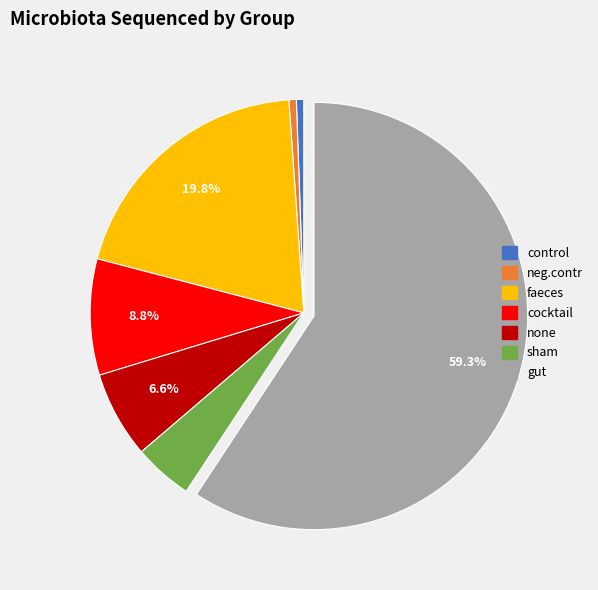

Does gut represent more than half of the total?

Yes